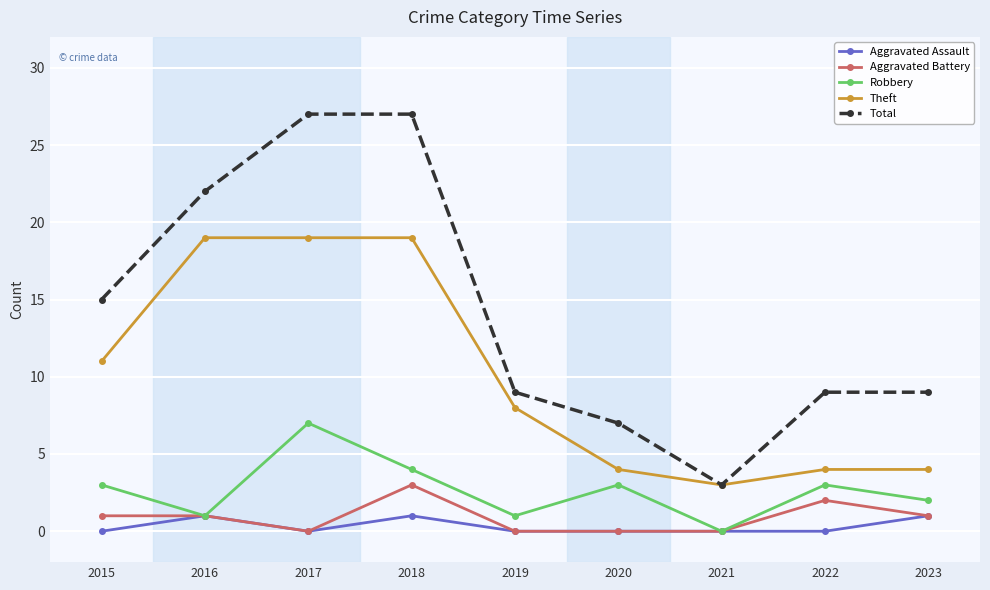

At which category does Aggravated Battery reach its first local valley?

2017